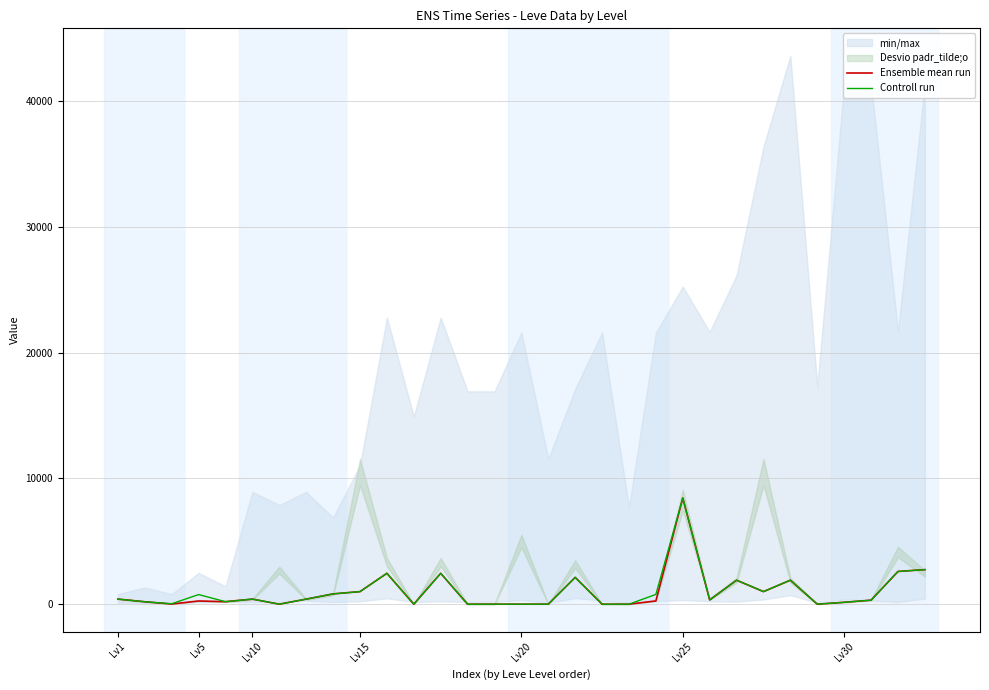

Between Lv5 and 10, which is larger?

10